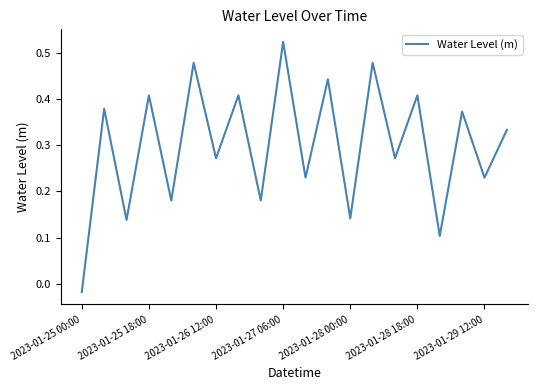

Reading right to left, transcribe all the data shown in this chart.

0.3	0.2	0.4	0.1	0.4	0.3	0.5	0.1	0.4	0.2	0.5	0.2	0.4	0.3	0.5	0.2	0.4	0.1	0.4	-0.0